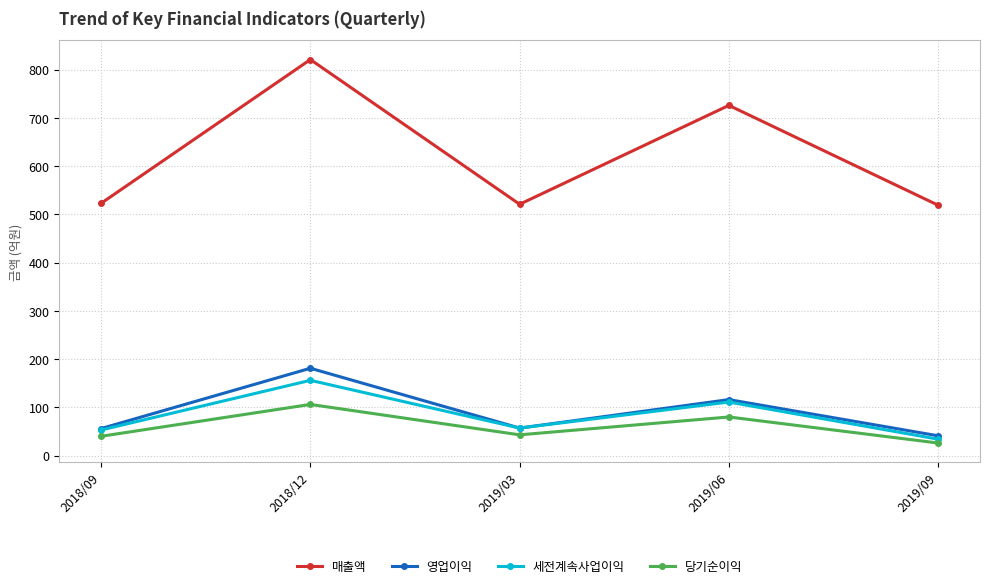

How many data points does each series have?

5